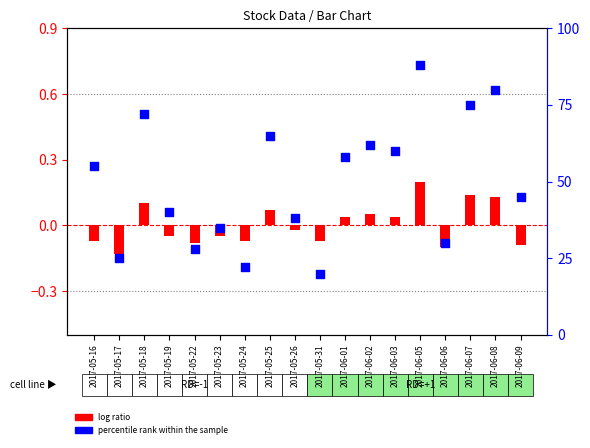

At which category is the sum across all series the highest?

2017-06-05